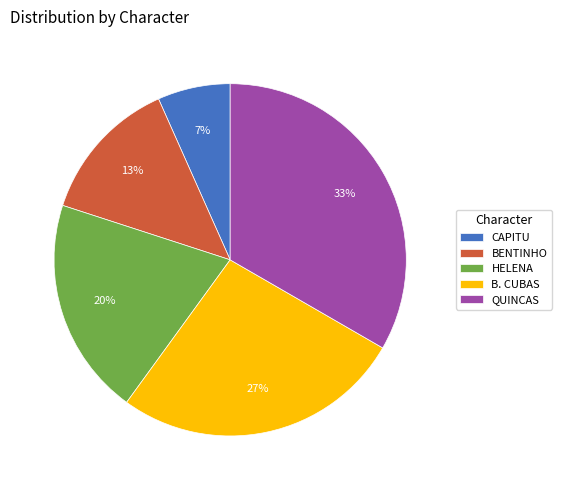

What percentage is the B. CUBAS slice, to the nearest percent?

27%